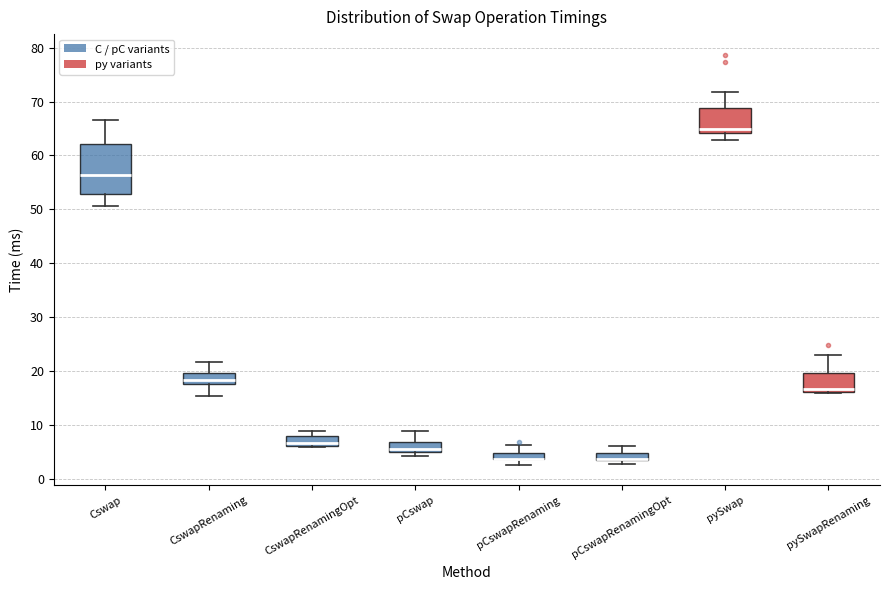

Comparing the boxes themselves (not the whiskers), which one is the tallest?

Cswap